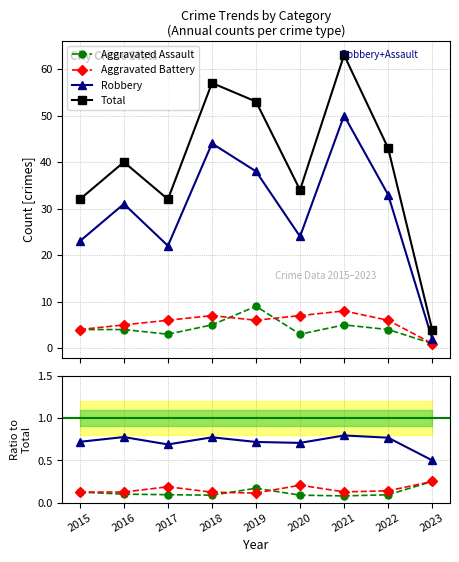

Which series has the largest total across all categories?

Total